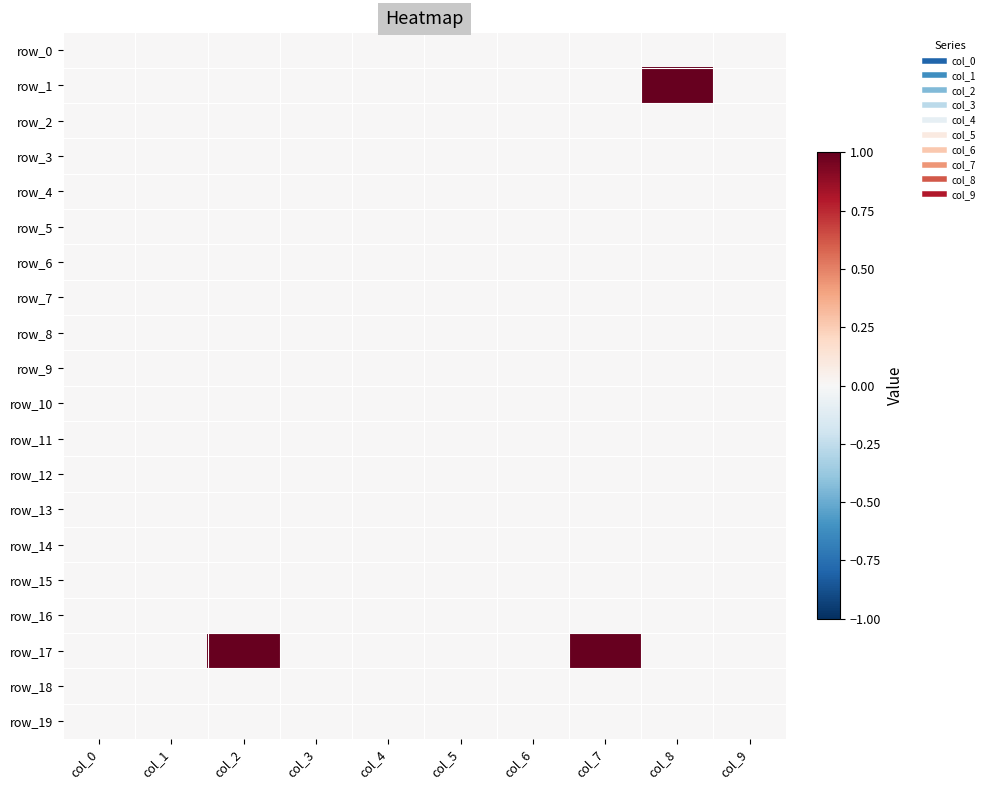

Rank the series at col_9 from highest to lowest value.

row_0, row_1, row_2, row_3, row_4, row_5, row_6, row_7, row_8, row_9, row_10, row_11, row_12, row_13, row_14, row_15, row_16, row_17, row_18, row_19